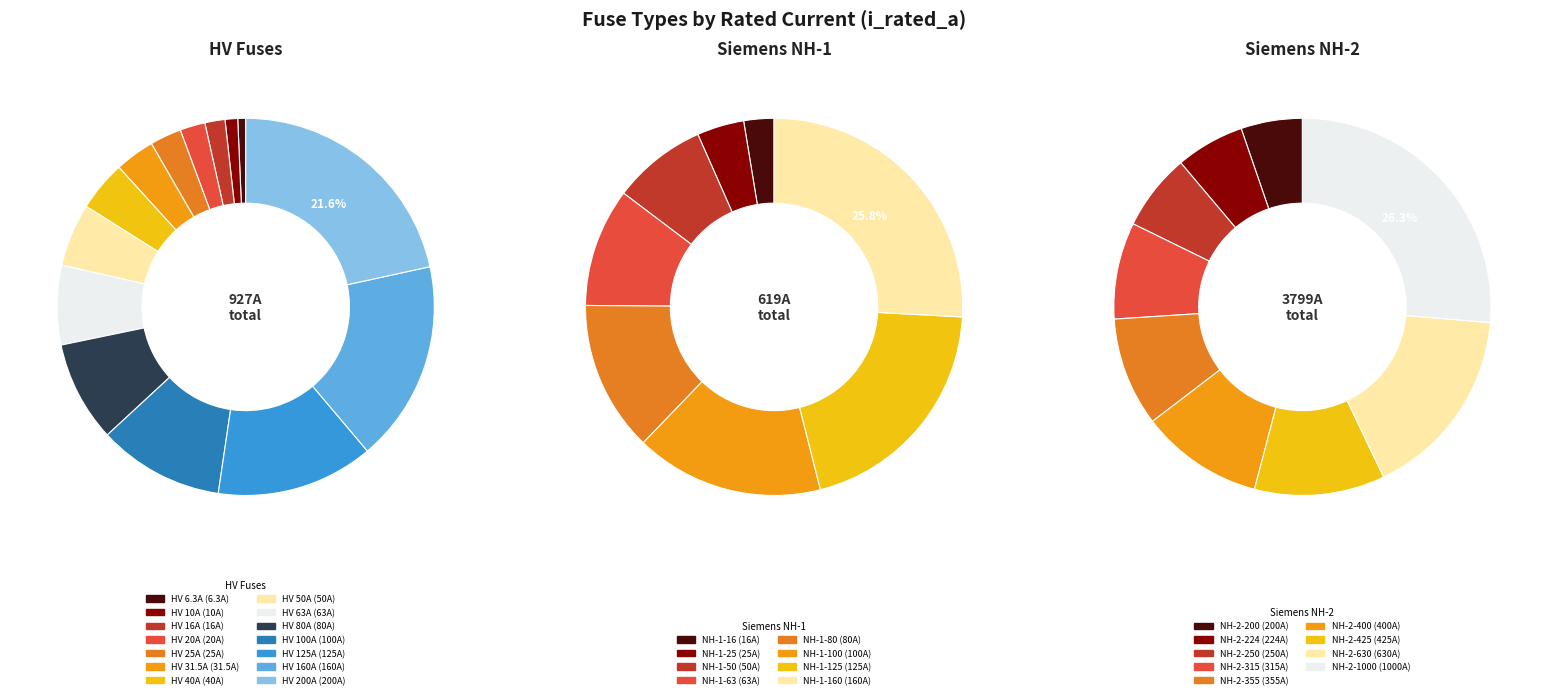

What percentage do HV 16A and HV 10A together represent?

2.8%